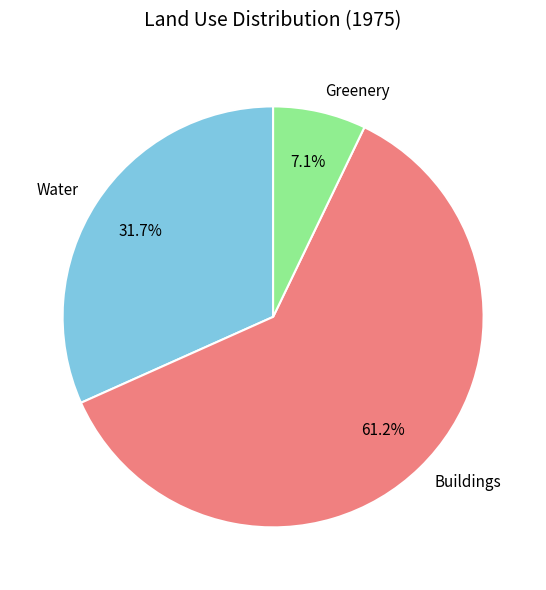

To the nearest percent, what is the average slice percentage?

33%